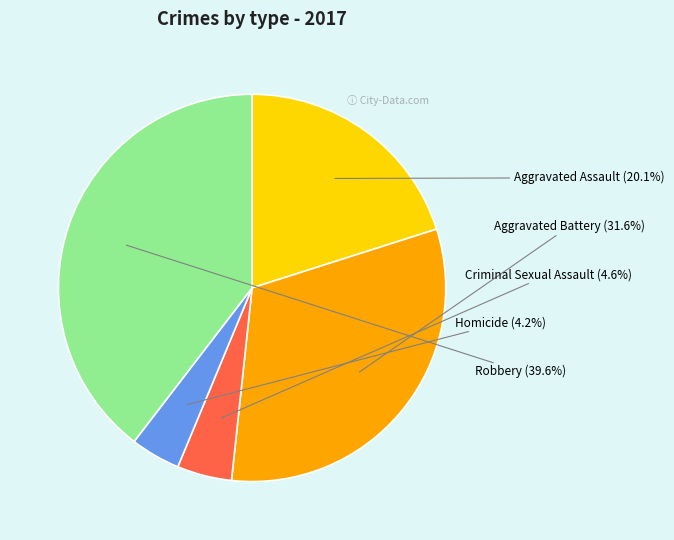

Does Aggravated Assault represent more than half of the total?

No